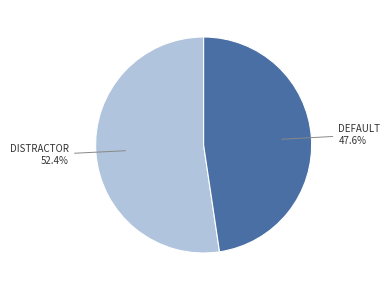

How many segments does this pie chart have?

2